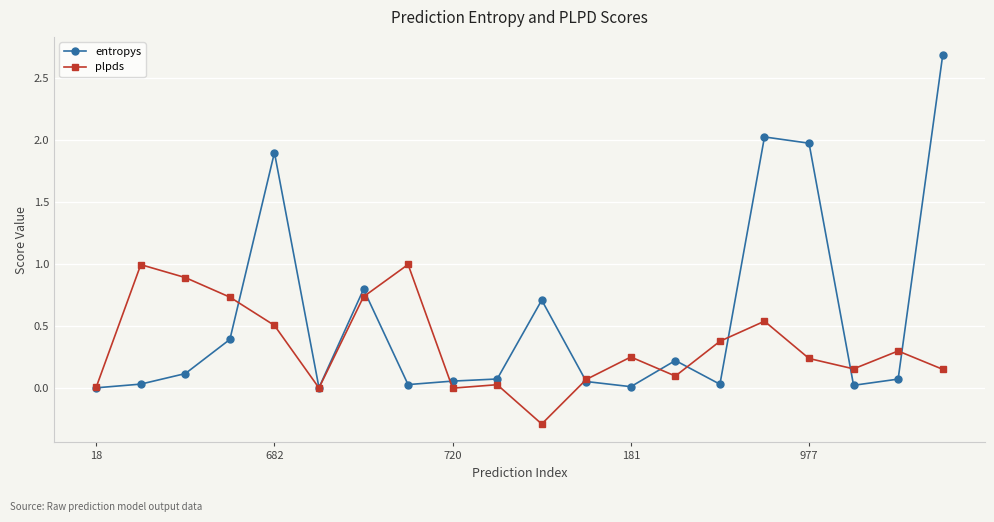

Which series has the widest spread of values?

entropys